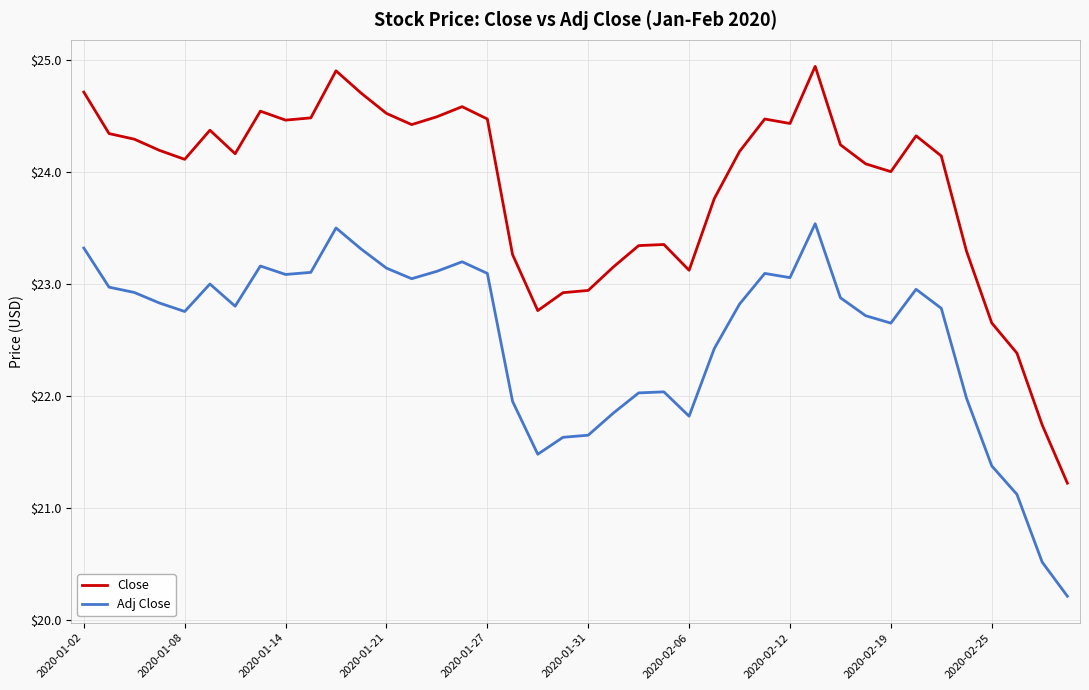

True or false: Close has more than 1 interior local peaks.

True